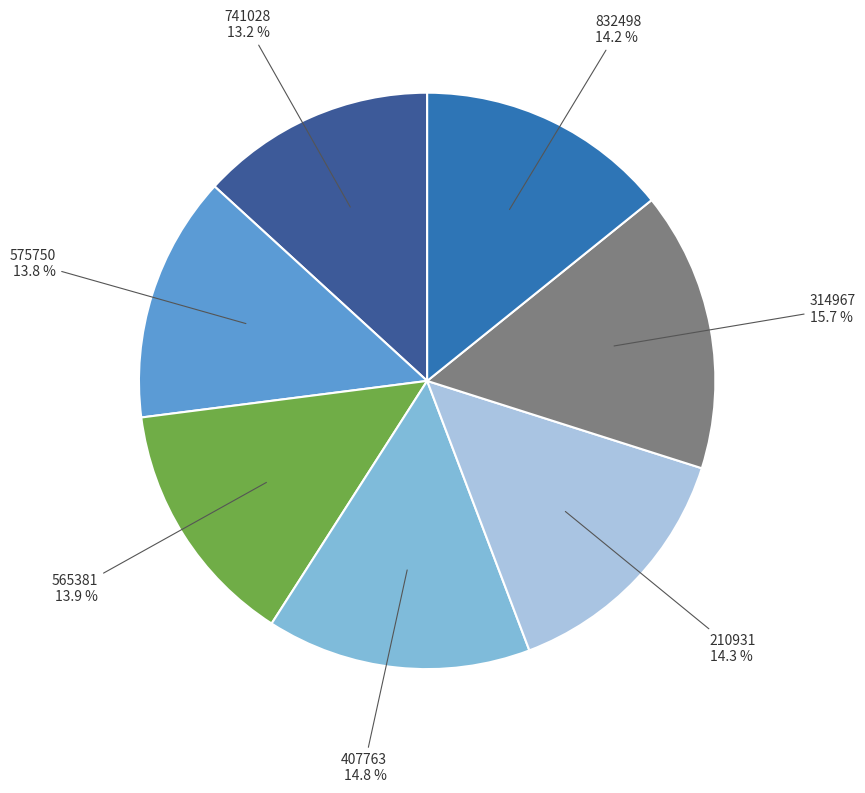

Which category has the smallest portion of the pie?

741028